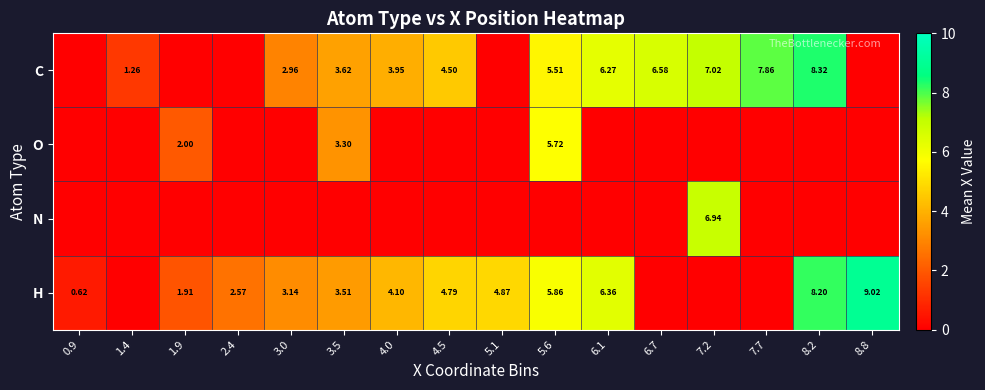

At which label is O closest to 2?

1.9